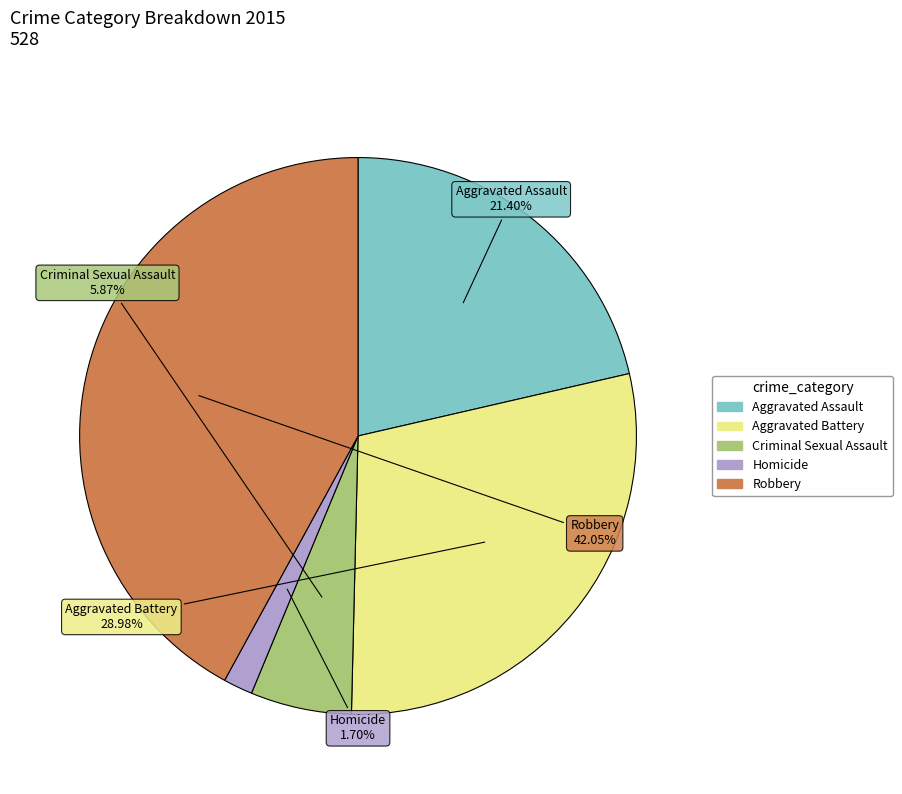

Is Aggravated Assault the majority of the pie?

No